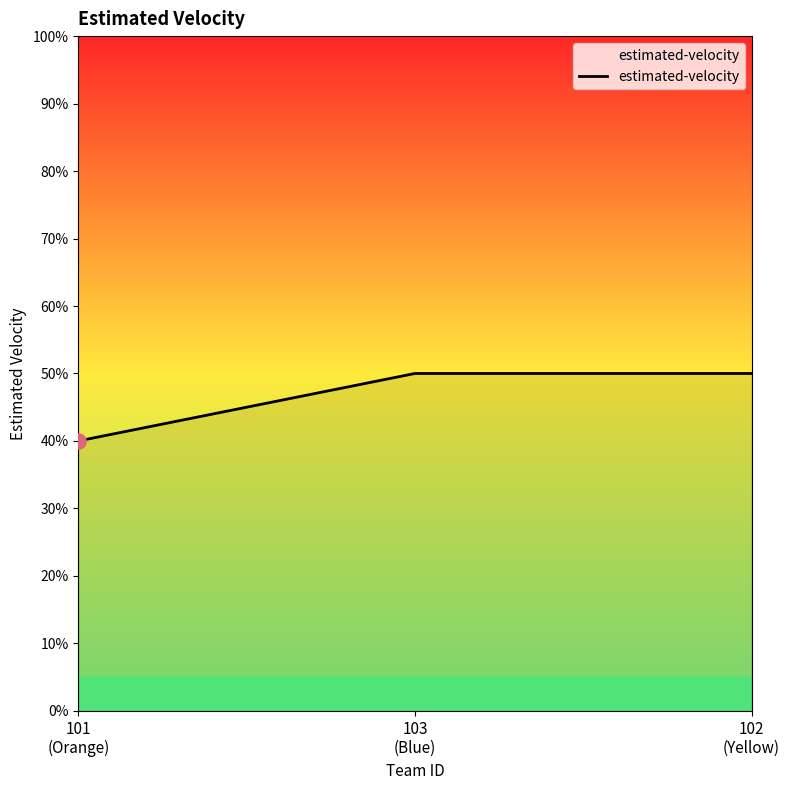

What is the change in value from 101
(Orange) to 102
(Yellow)?

+10